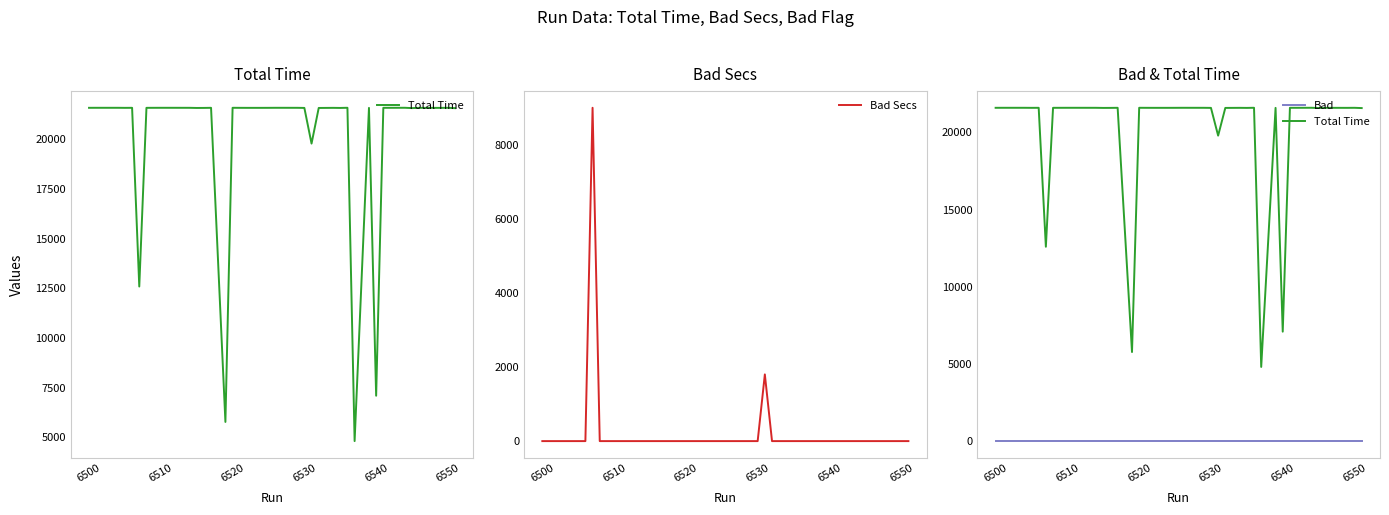

Which series has the largest total across all categories?

Total Time